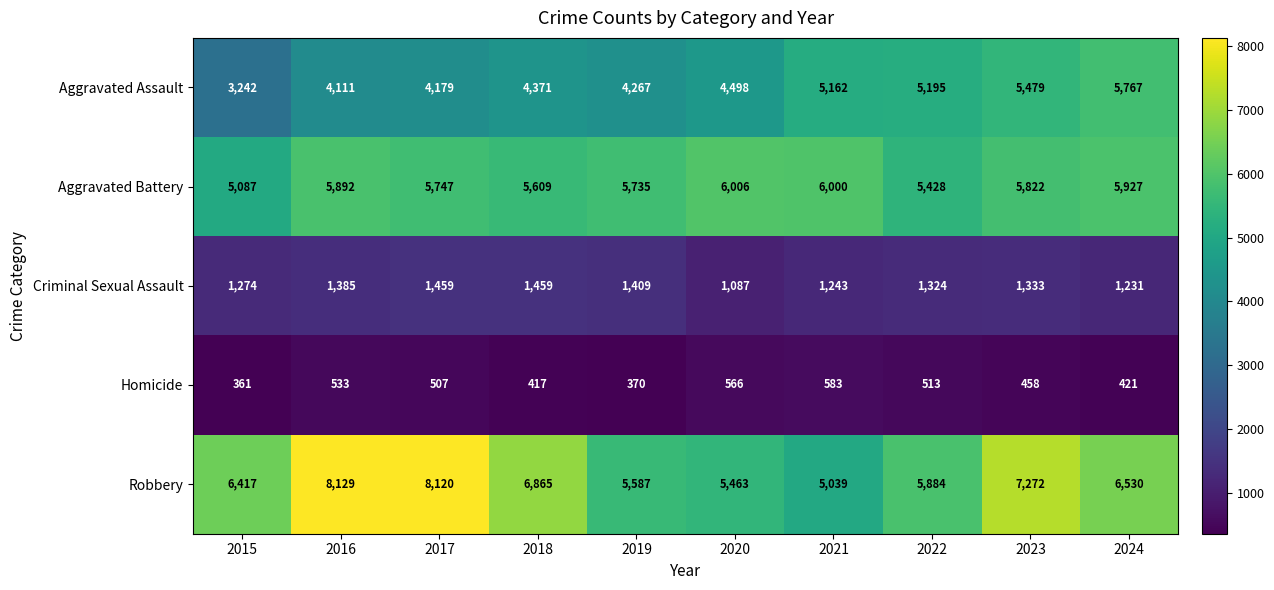

The Criminal Sexual Assault series shows 1243 at 2021. True or false?

True